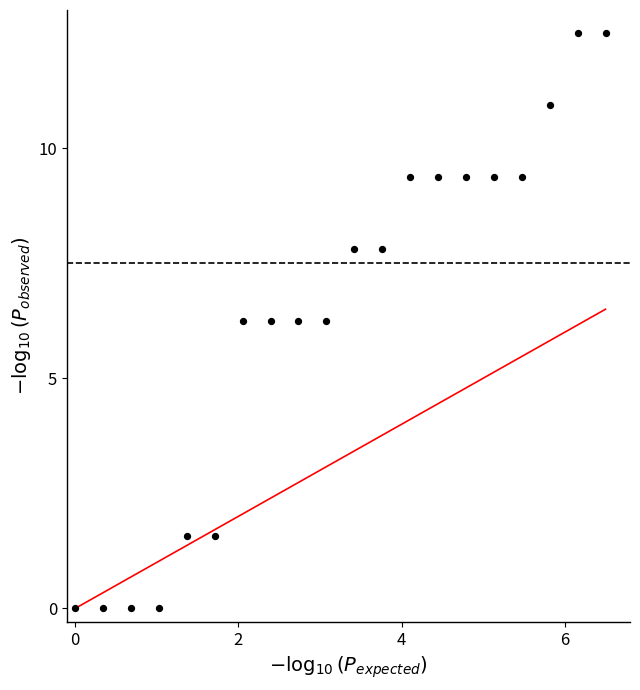

What is the range of Y values (max minus min)?

12.5